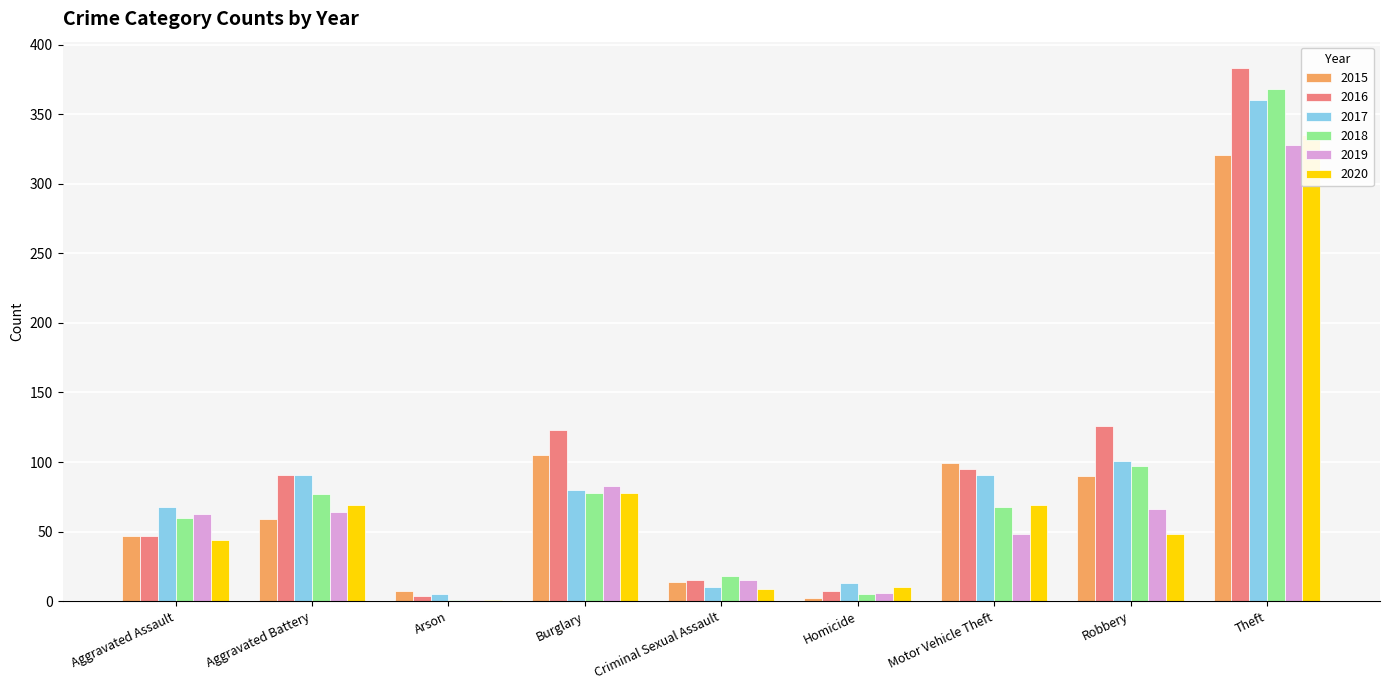

Does the chart contain any negative values?

No